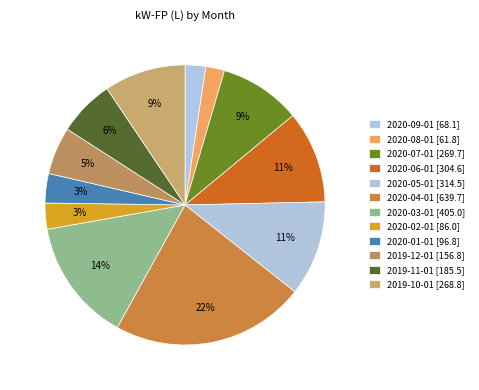

Which slice is the largest?

2020-04-01